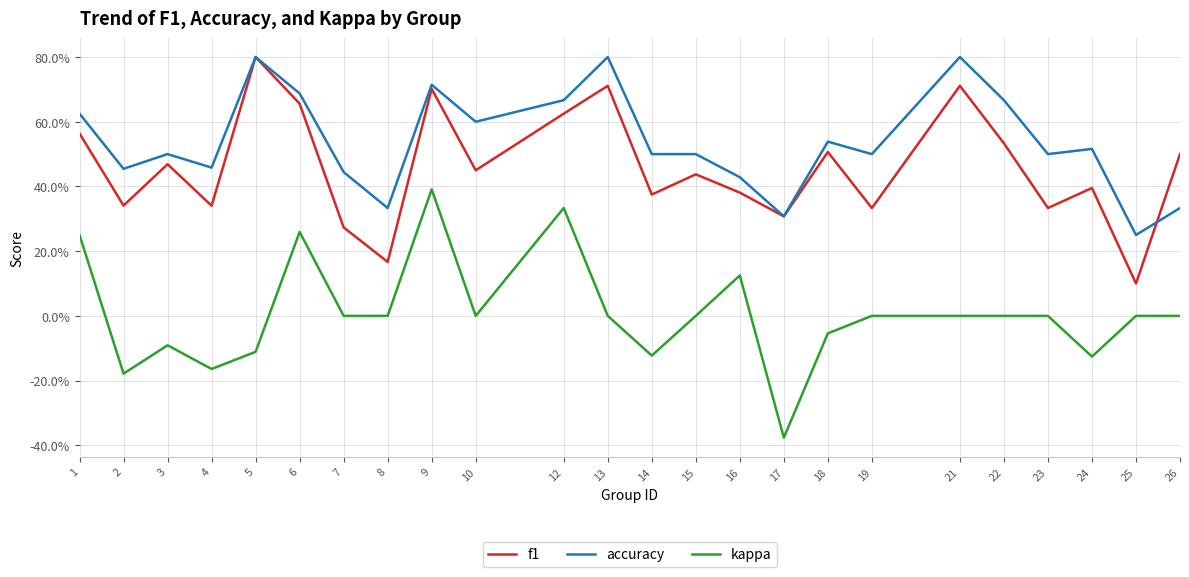

Which has a higher value, 10 or 13?

13